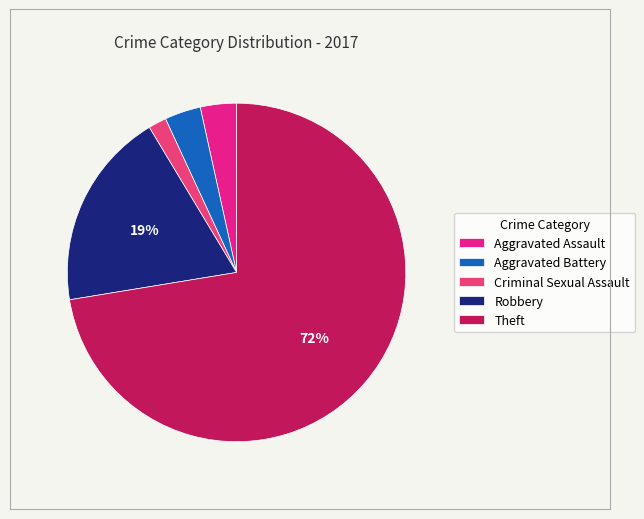

Which category accounts for the majority?

Theft